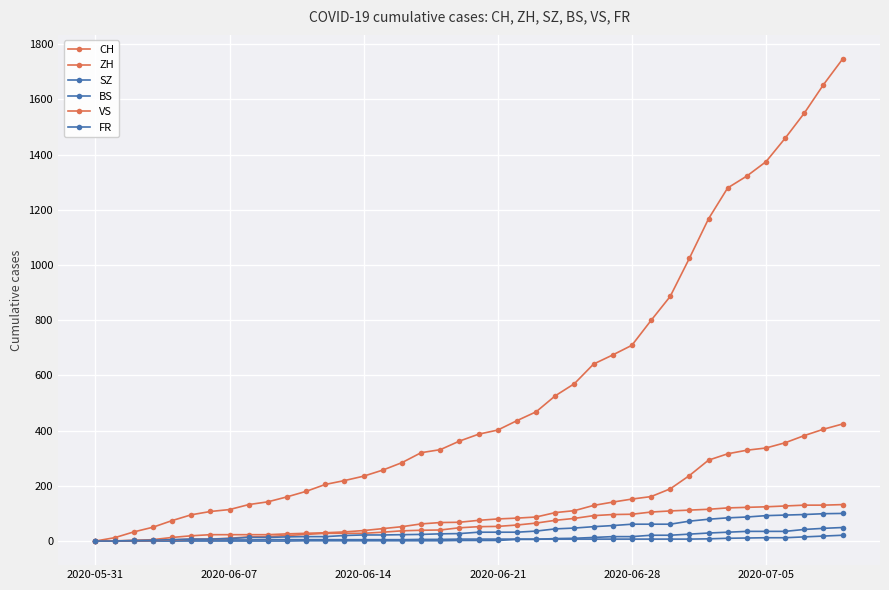

Is this an area chart (filled region under the line)?

No